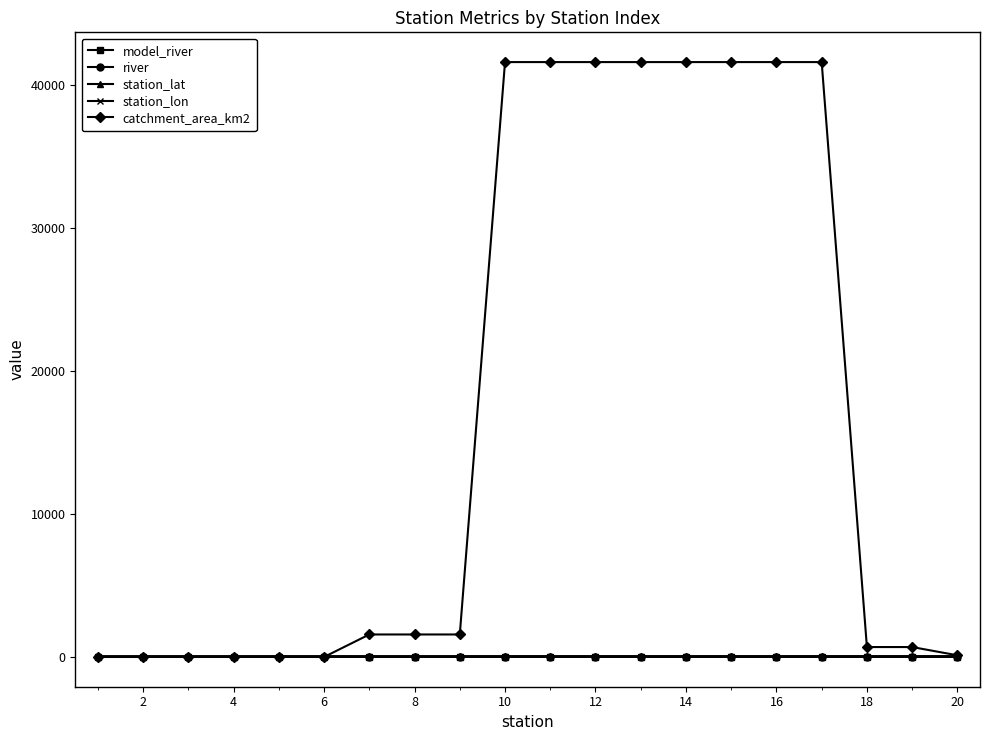

Count the river values in the range 5 to 8.

12